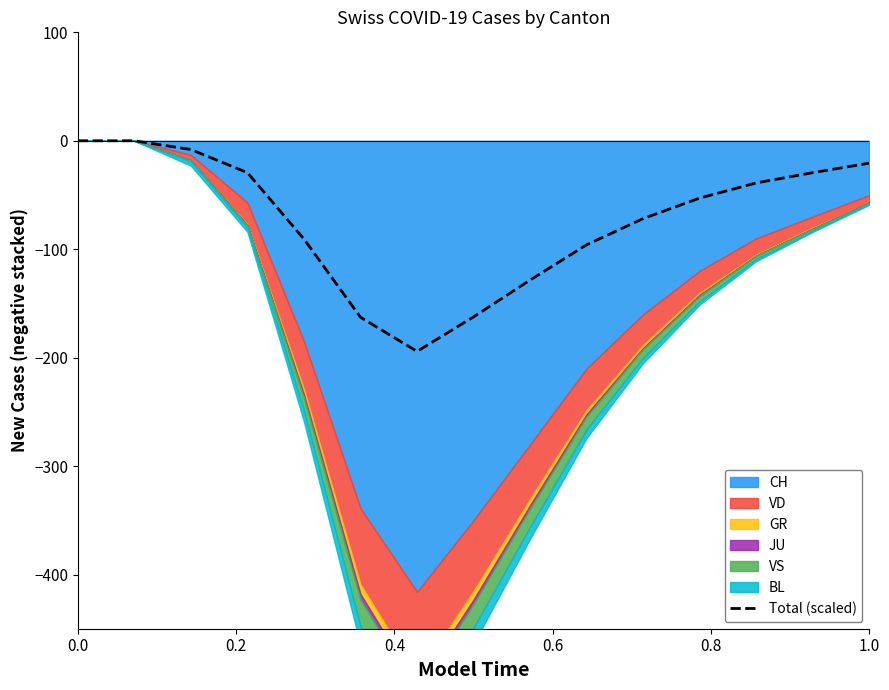

Is it true that the value at 0.4 is -13.3?

False